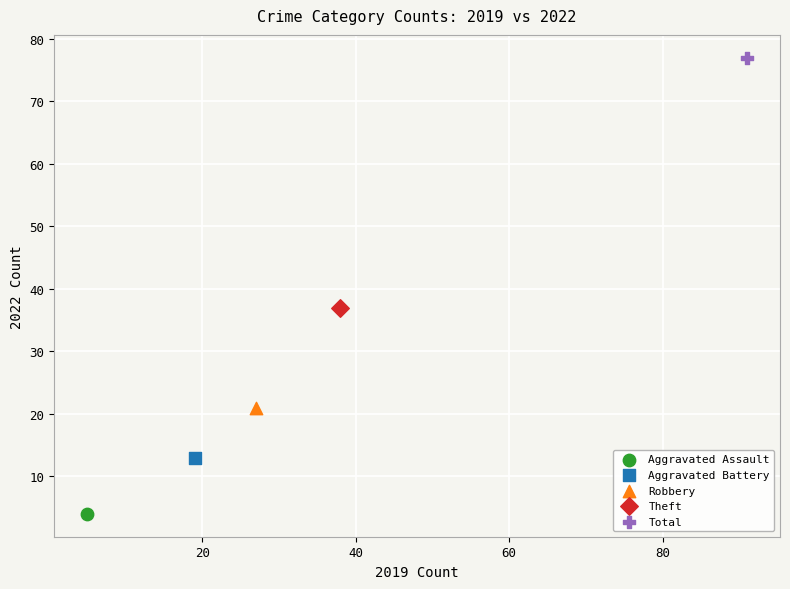

What are all the series names shown in the legend?

Aggravated Assault, Aggravated Battery, Robbery, Theft, Total